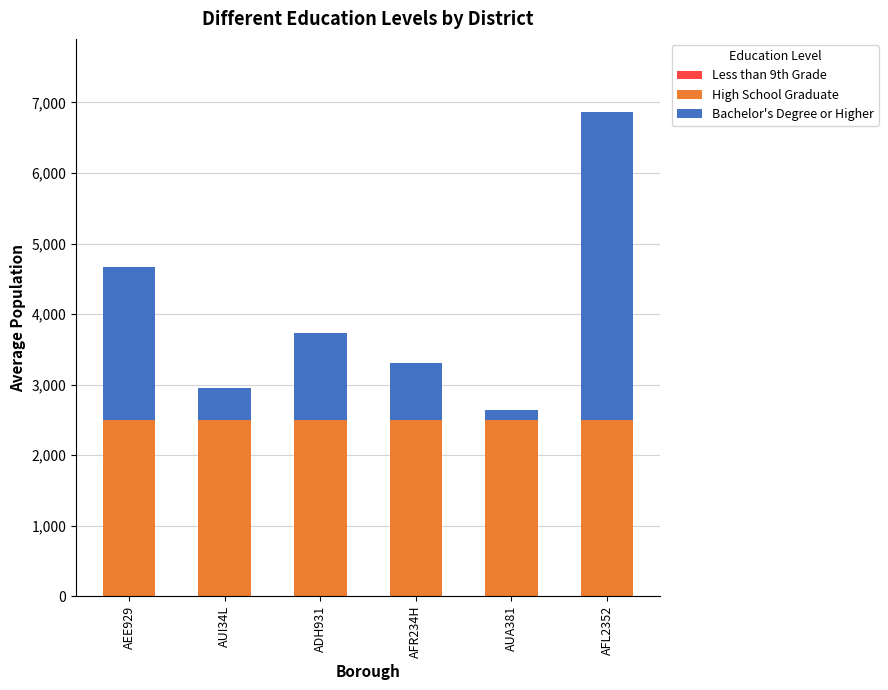

What is the sum of the High School Graduate values at AFR234H and AFL2352?

5000.0